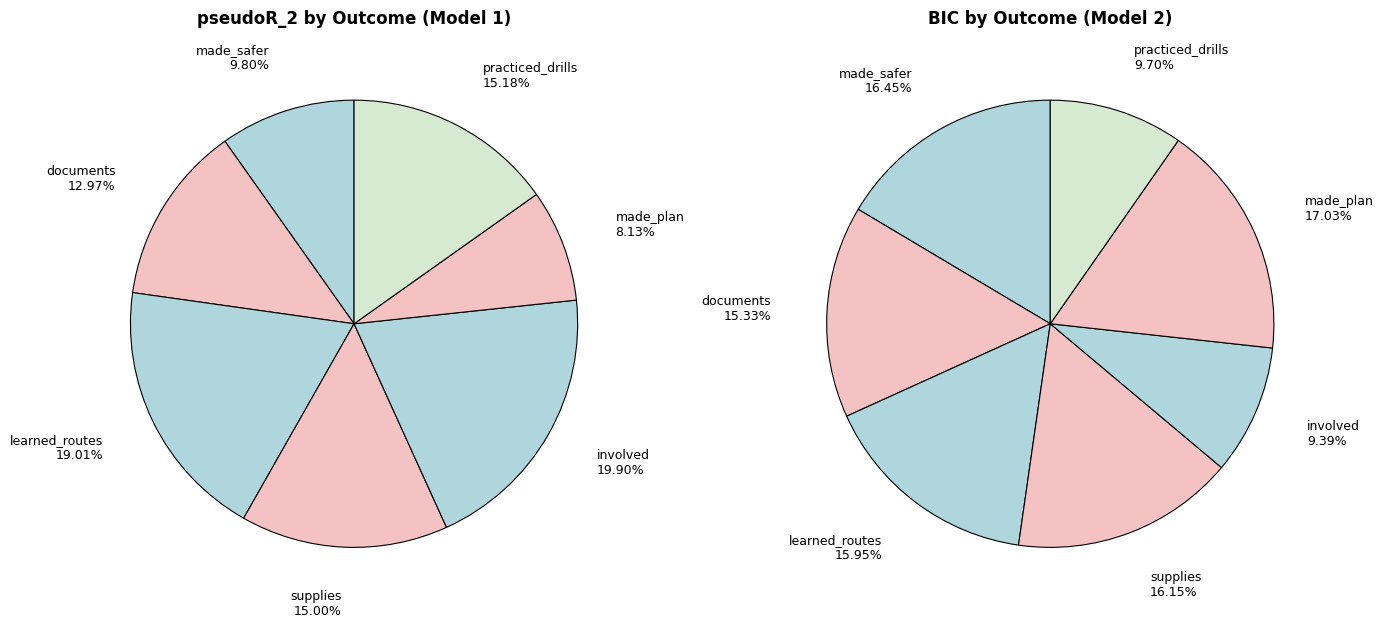

Is made_safer the majority of the pie?

No